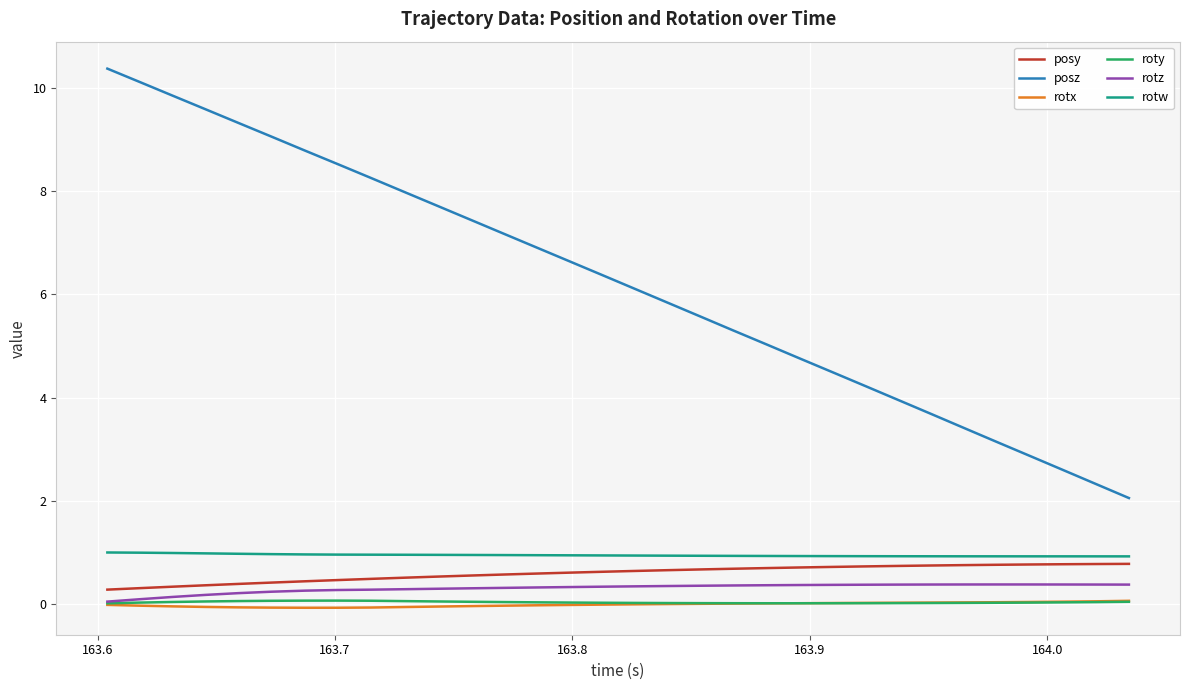

What is the greatest value displayed?

10.4